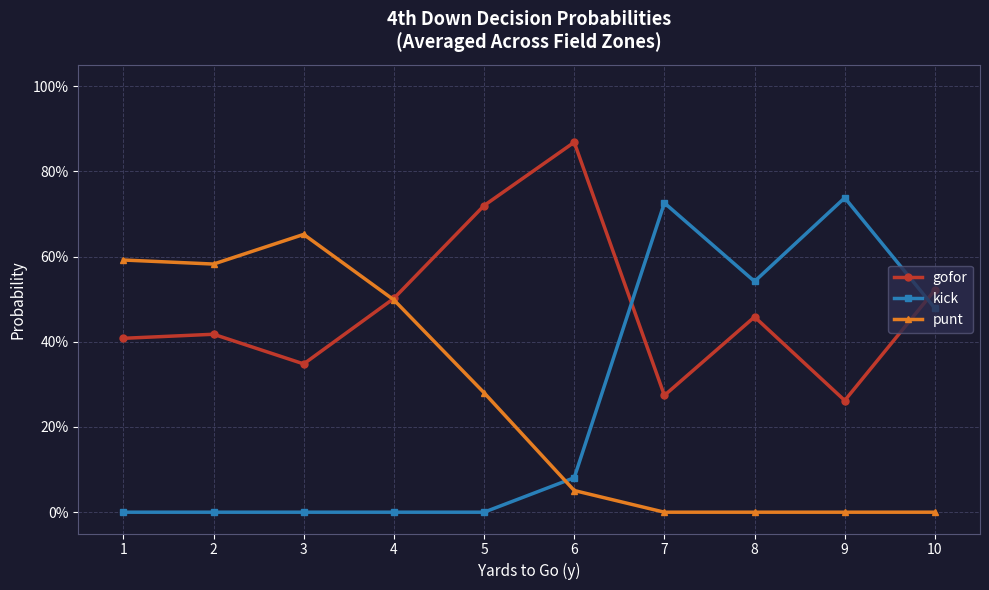

Does the chart have visible grid lines?

Yes